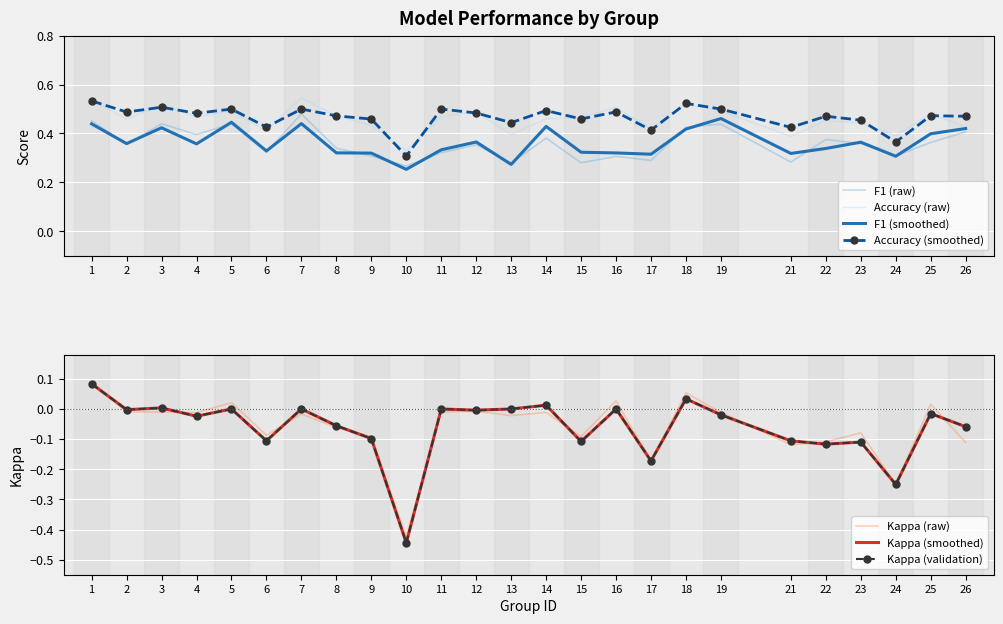

Between 1 and 19, which is larger?

19